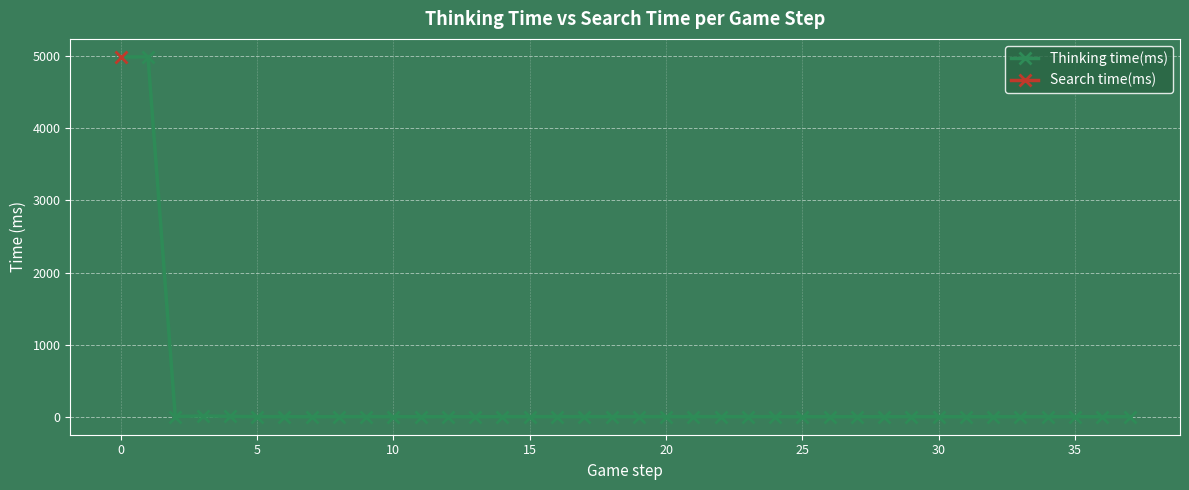

Is the value of Thinking time(ms) at 21 greater than the value of Search time(ms) at 32?

No